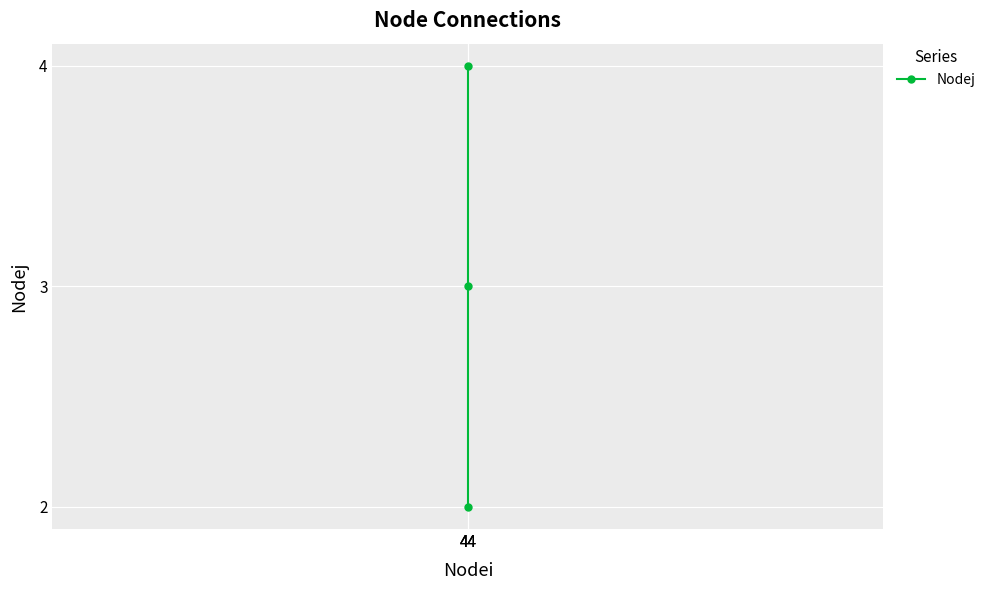

What is the value of the 3rd point from the left?

2